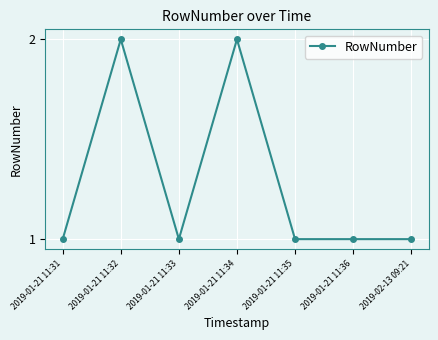

Does the chart display data point markers on the line(s)?

Yes